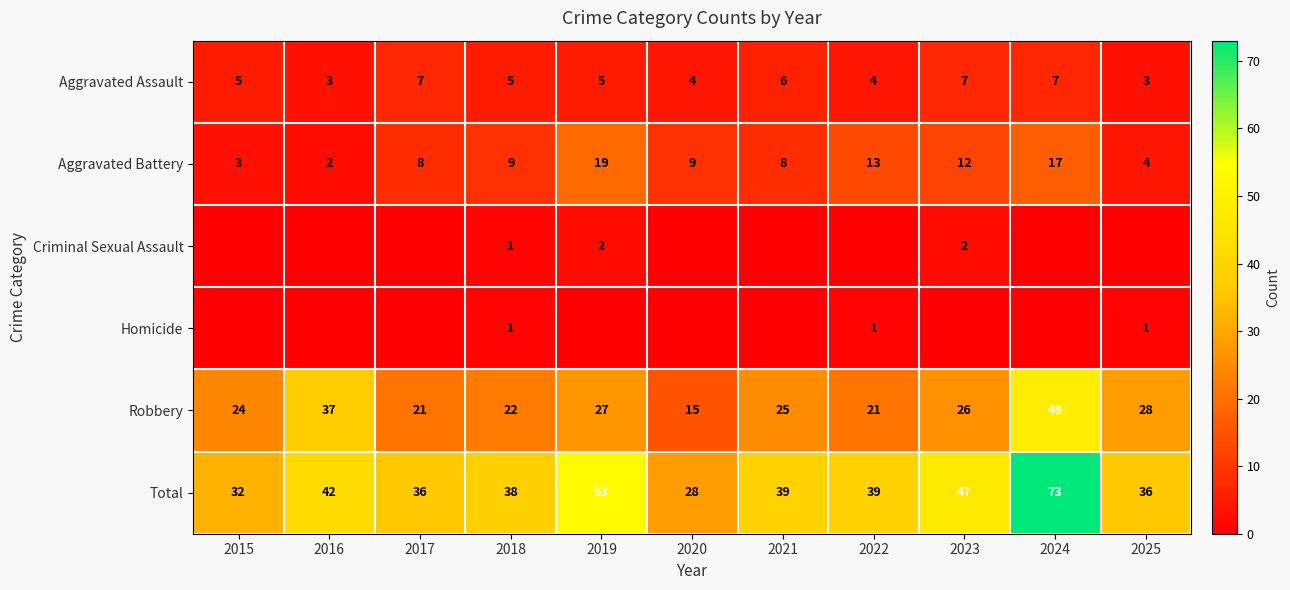

How many Aggravated Assault values are between 4 and 7?

9